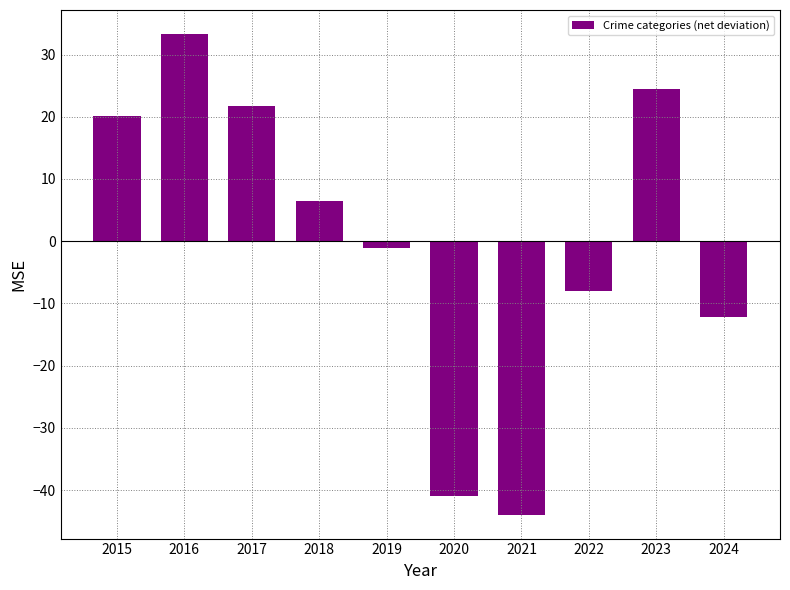

What is the smallest value displayed?

-43.9